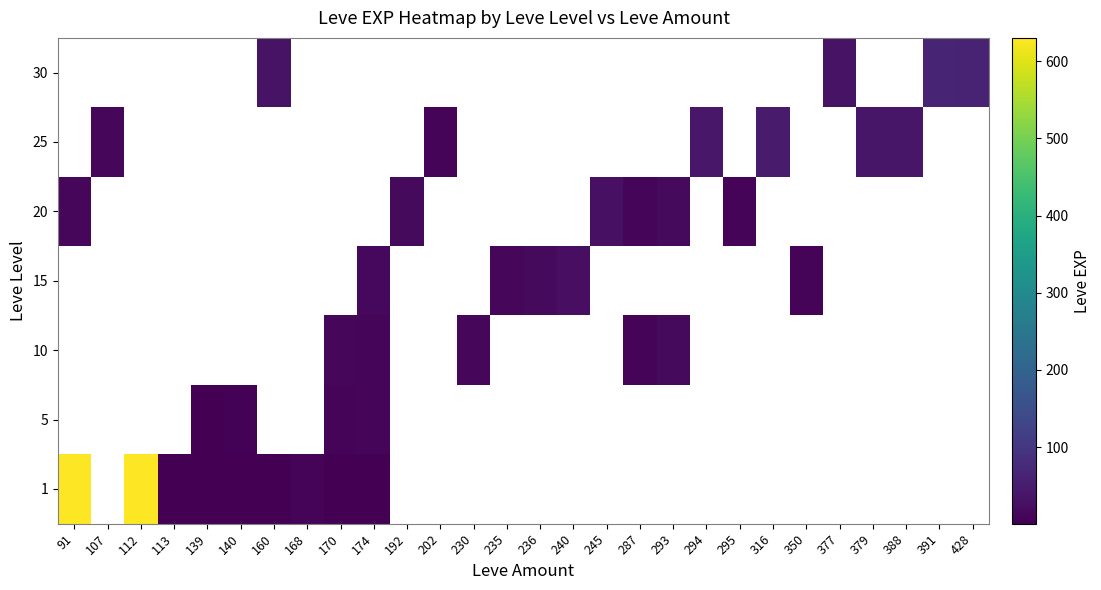

Is the value of 5 at 236 greater than the value of 10 at 287?

No